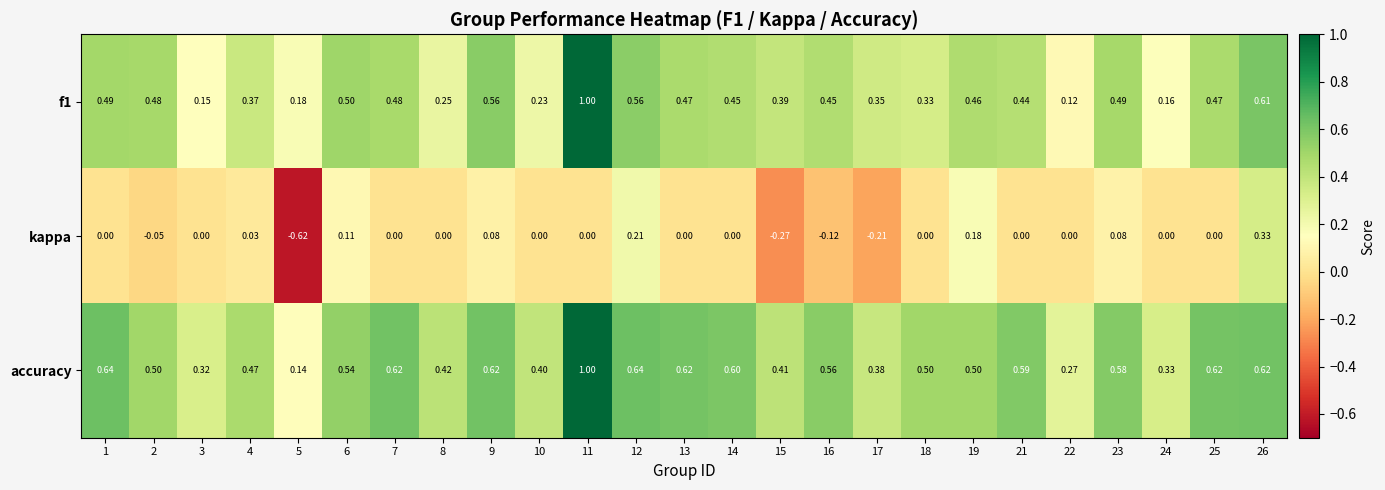

Is the value of kappa at 14 greater than the value of accuracy at 18?

No